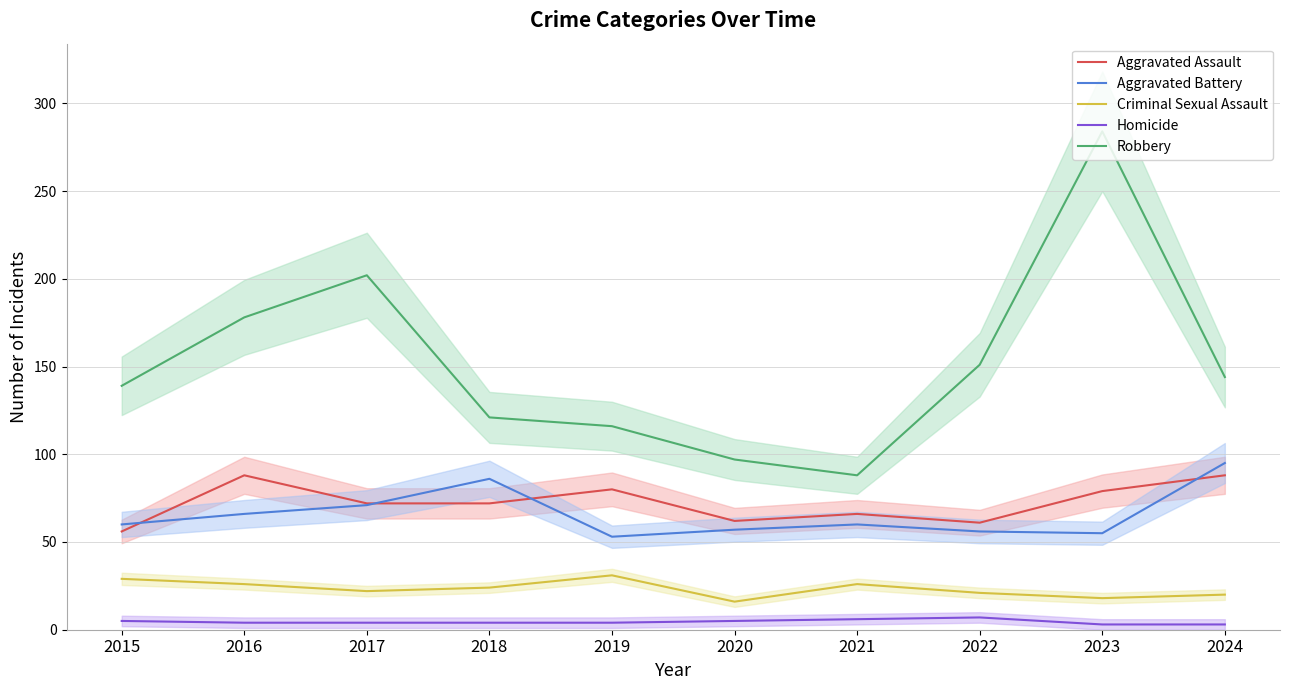

Is it true that Aggravated Battery equals 53 at 2019?

True